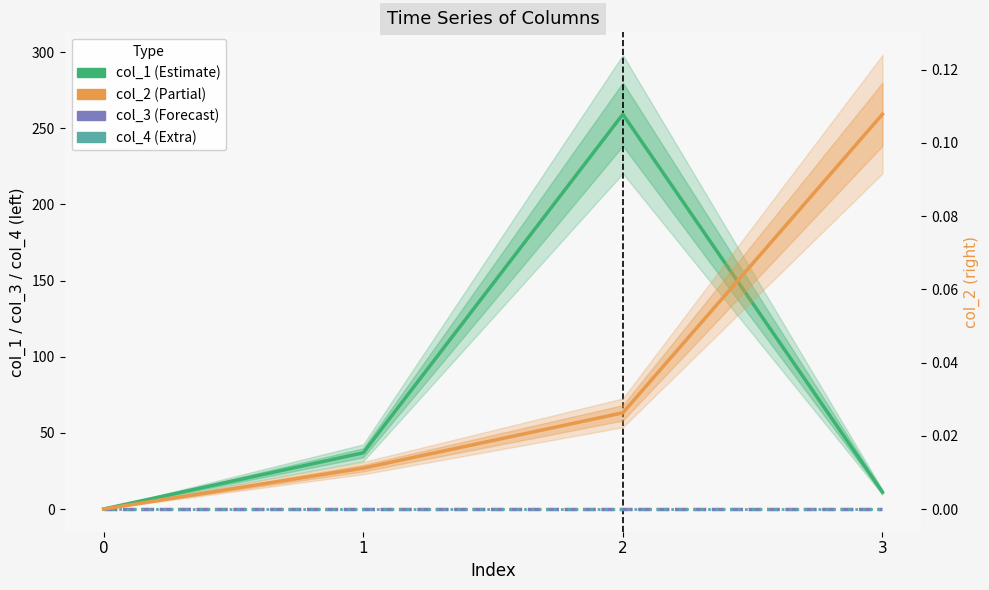

Which series has the largest range (max minus min)?

col_1